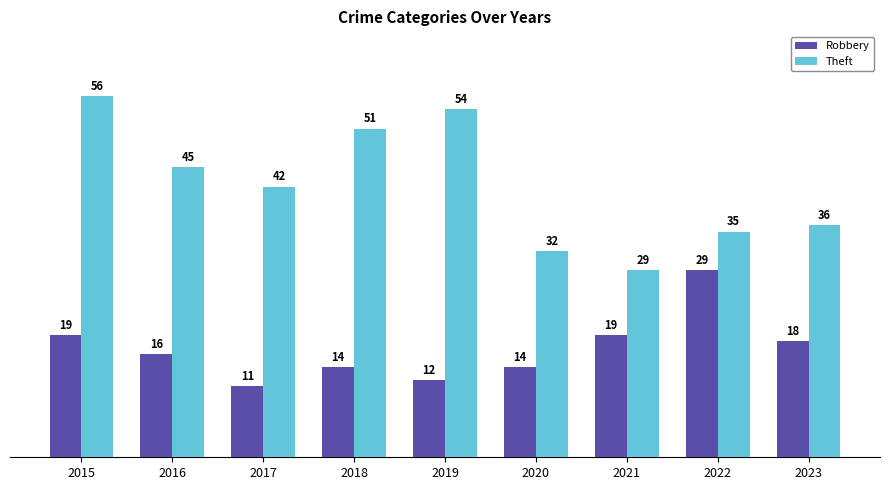

The Robbery series shows 19 at 2015. True or false?

True